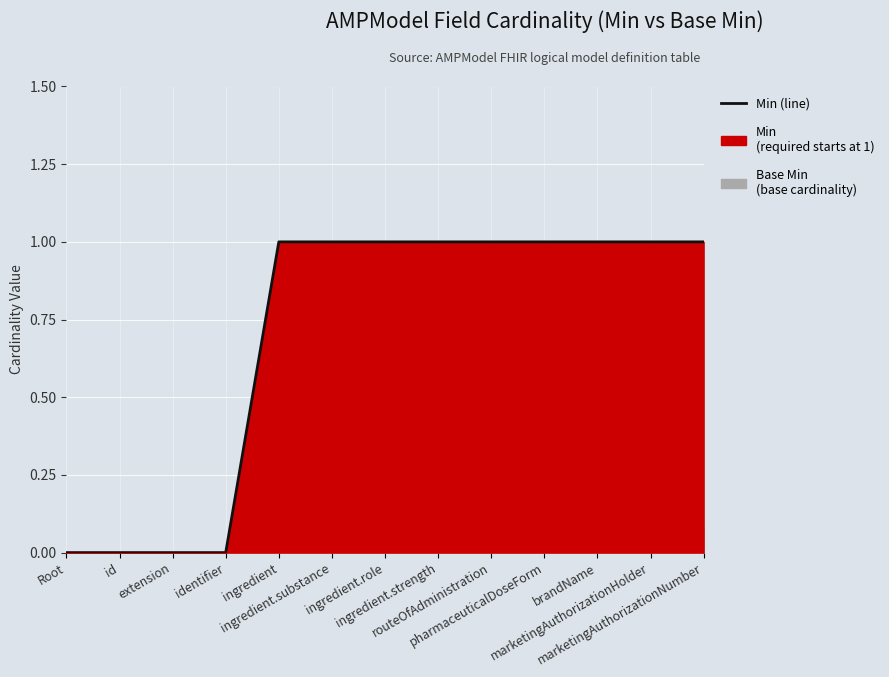

The value at extension is 0. True or false?

False